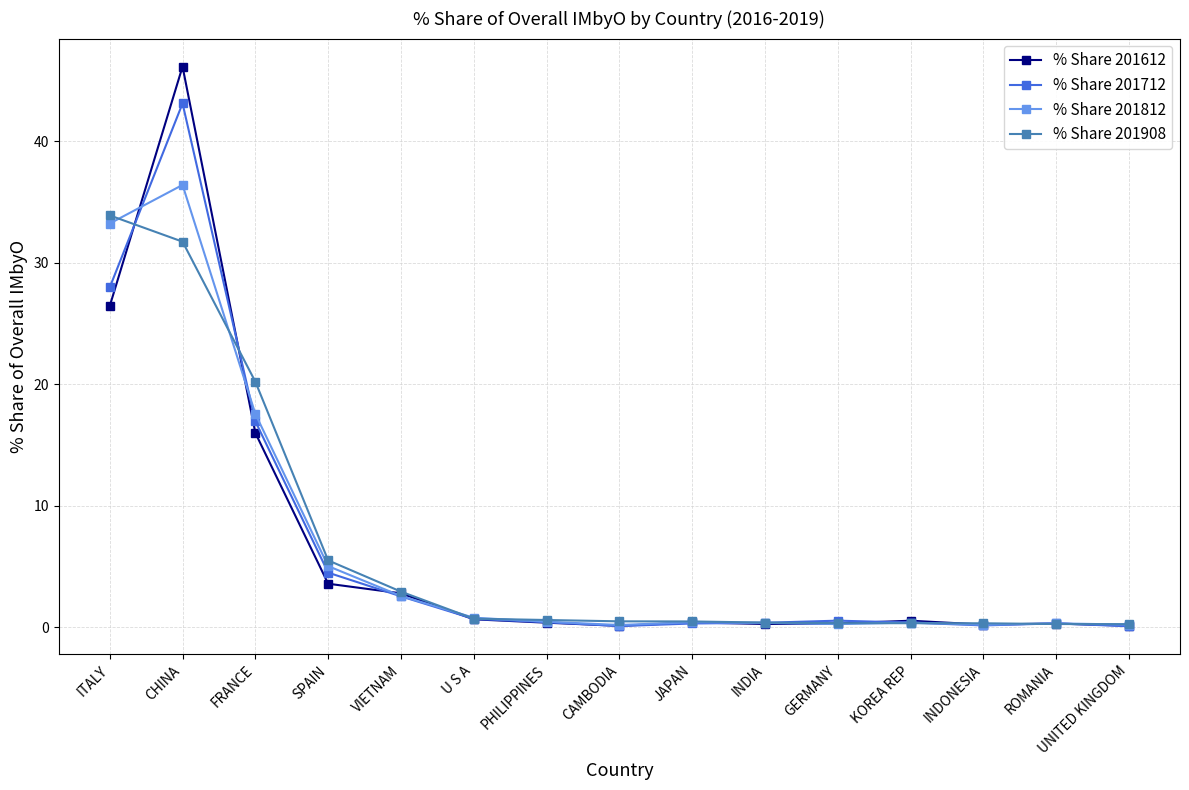

What value does the % Share 201908 series have at SPAIN?

5.5